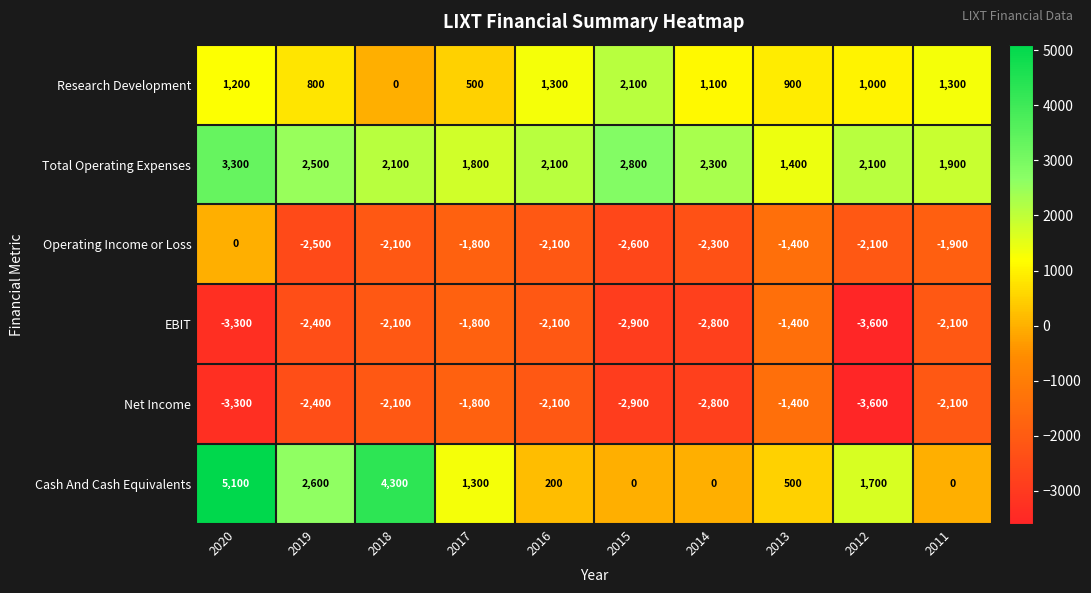

What is the difference between the maximum and second lowest values in the Total Operating Expenses series?

1500